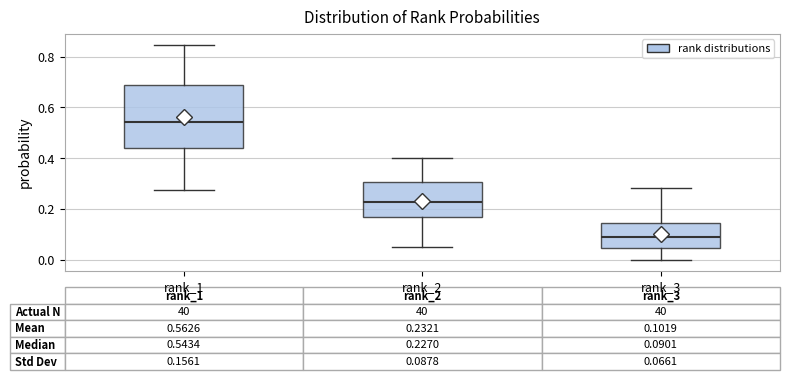

Which box is the tallest, from its lower edge to its upper edge?

rank_1